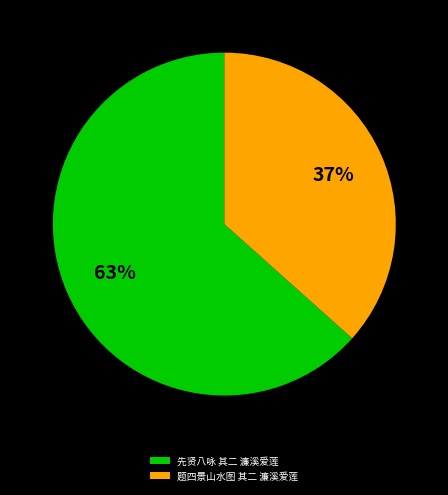

To the nearest percent, what is the combined percentage of 先贤八咏 其二 濂溪爱莲 and 题四景山水图 其二 濂溪爱莲?

100%